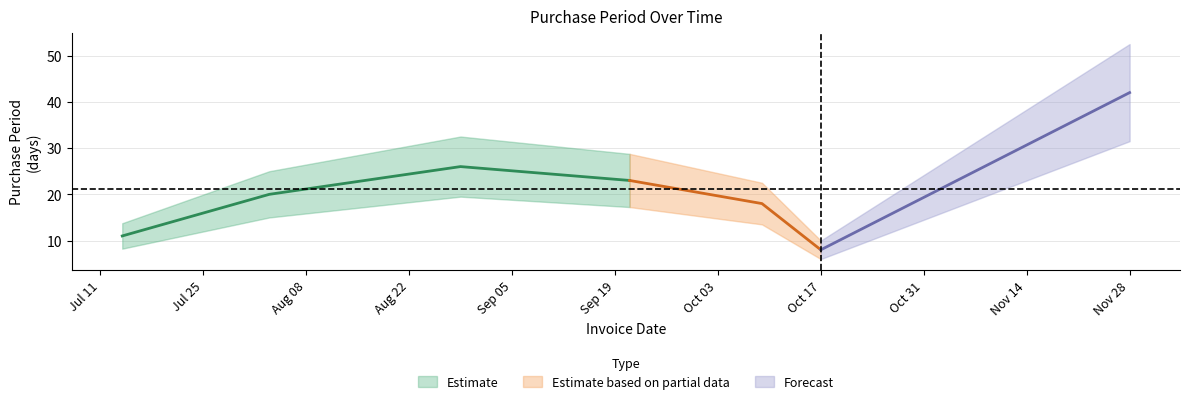

What is the difference between the maximum and minimum values?

34